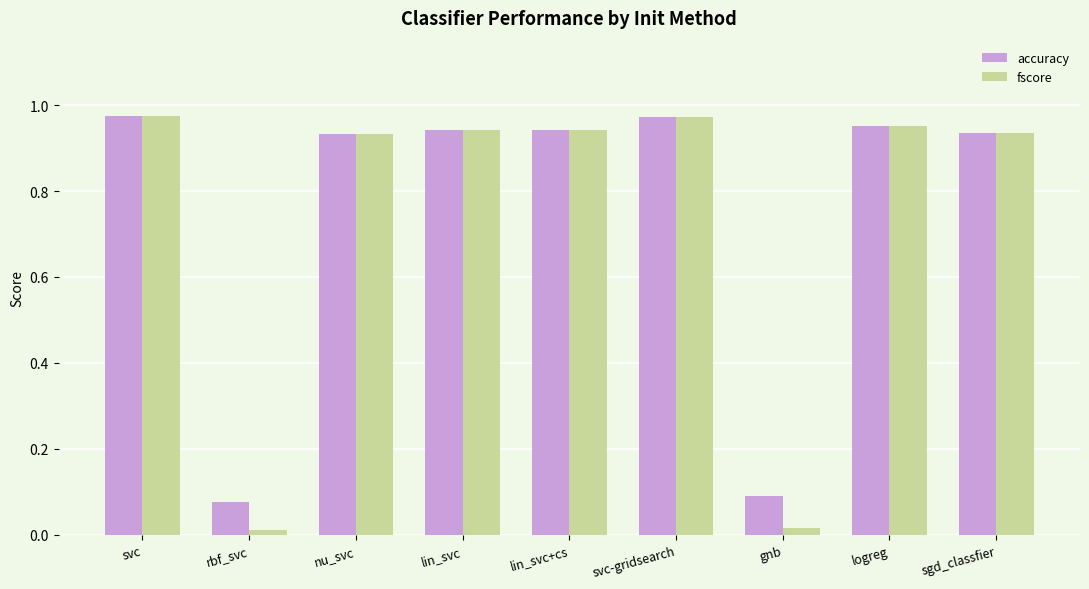

What position from the right is svc-gridsearch?

4